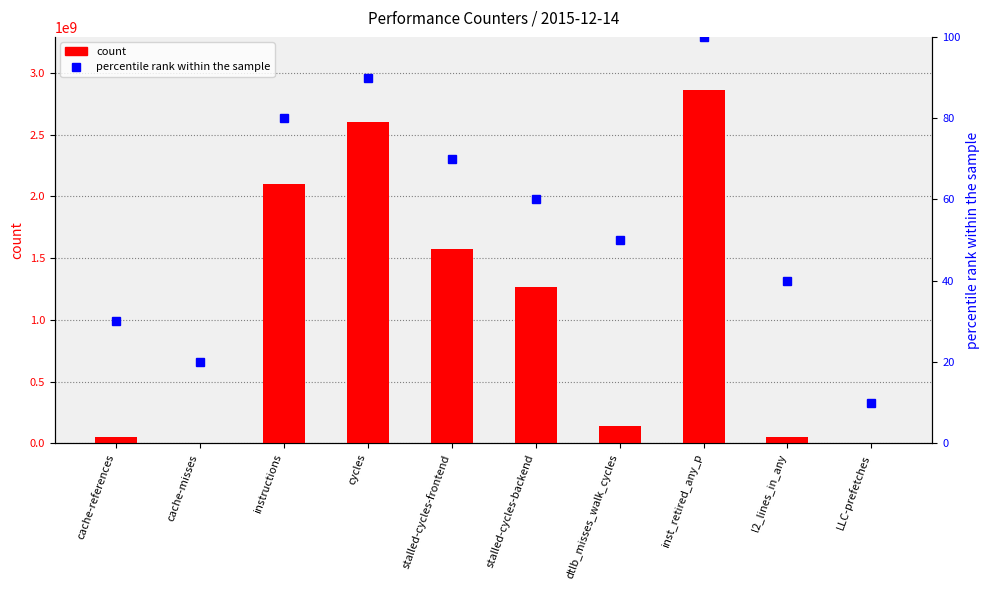

Which series has the largest total across all categories?

count